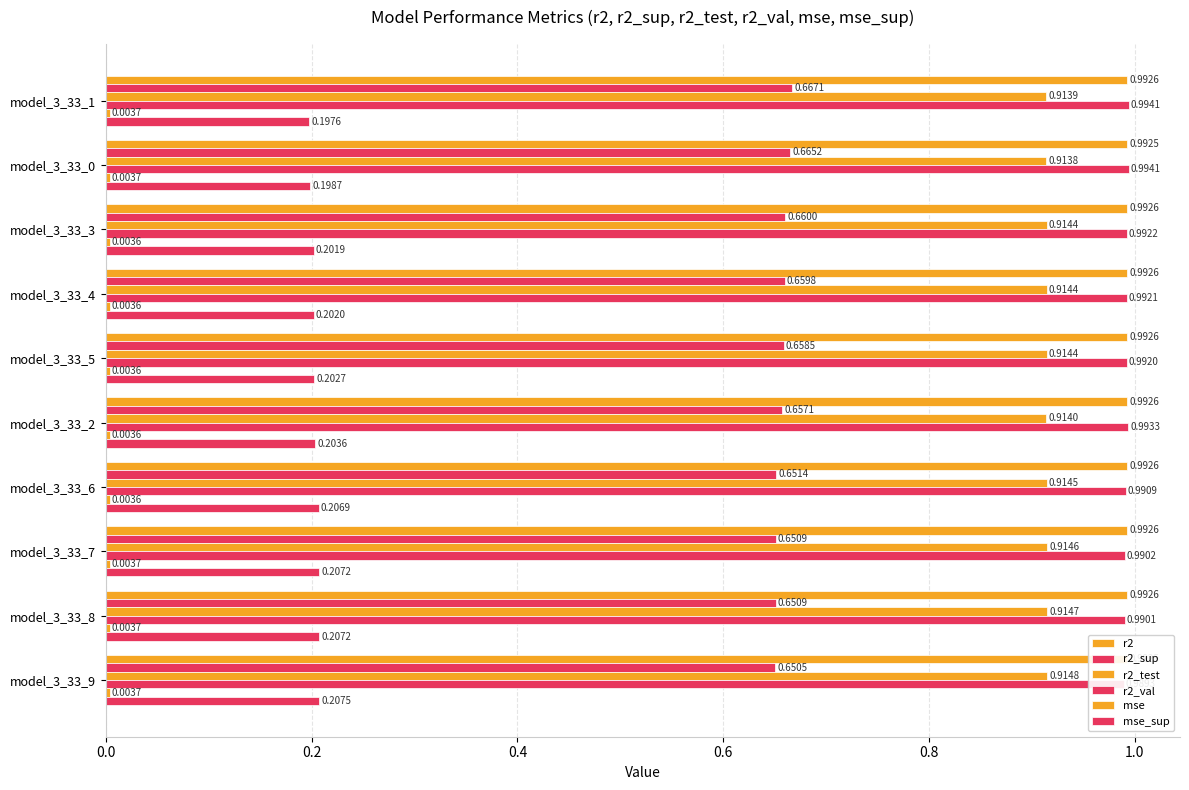

Is the value of r2_sup at model_3_33_2 greater than the value of r2 at model_3_33_0?

No